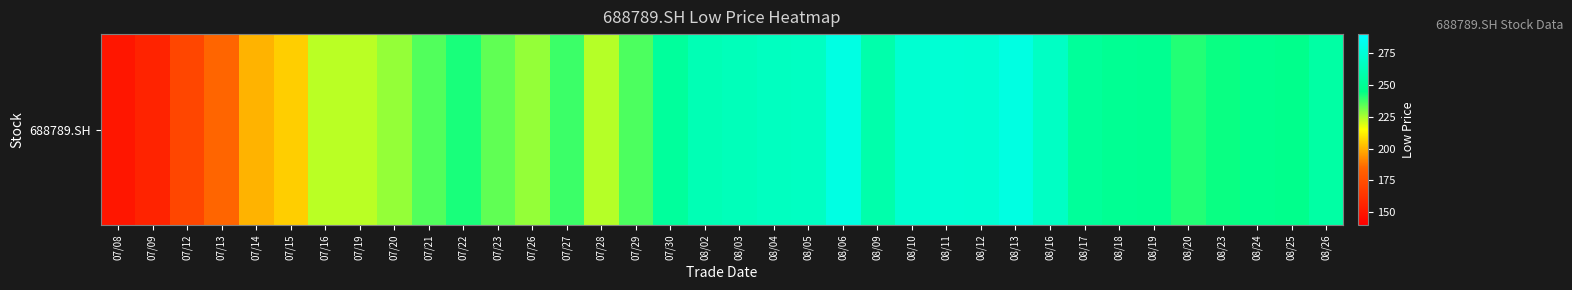

Rank the categories by value from lowest to highest.

07/08, 07/09, 07/12, 07/13, 07/14, 07/15, 07/16, 07/19, 07/28, 07/26, 07/20, 07/23, 07/21, 07/29, 07/27, 08/20, 07/22, 08/23, 08/25, 08/24, 08/19, 08/18, 08/17, 07/30, 08/26, 08/09, 08/02, 08/03, 08/04, 08/05, 08/16, 08/10, 08/12, 08/11, 08/13, 08/06